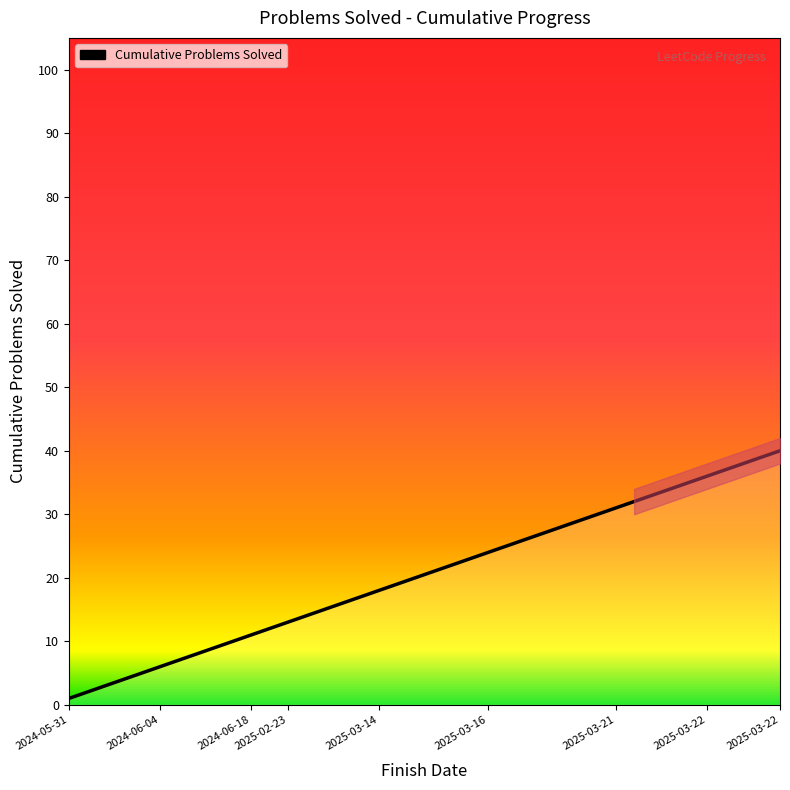

True or false: there are more than 0 points higher than both neighbors.

False